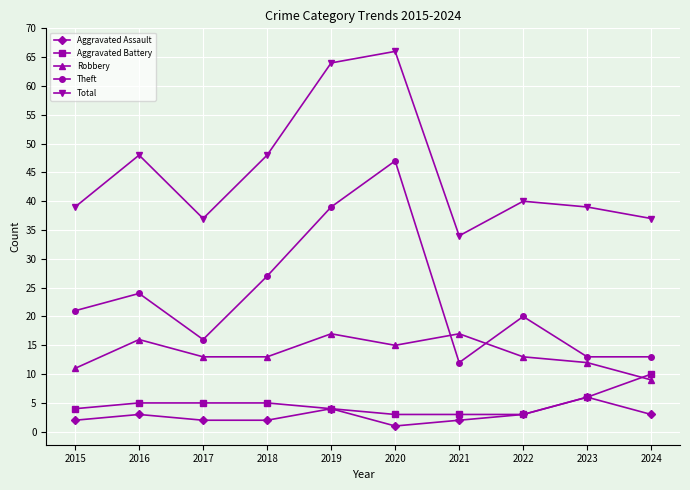

At which category does Theft reach its first local valley?

2017